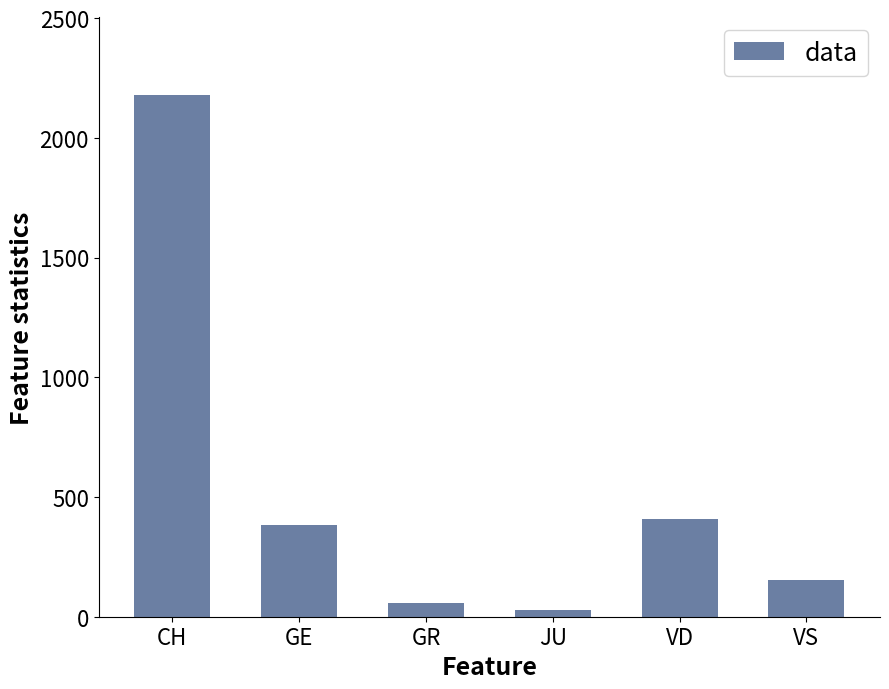

What is the maximum value shown in the chart?

2177